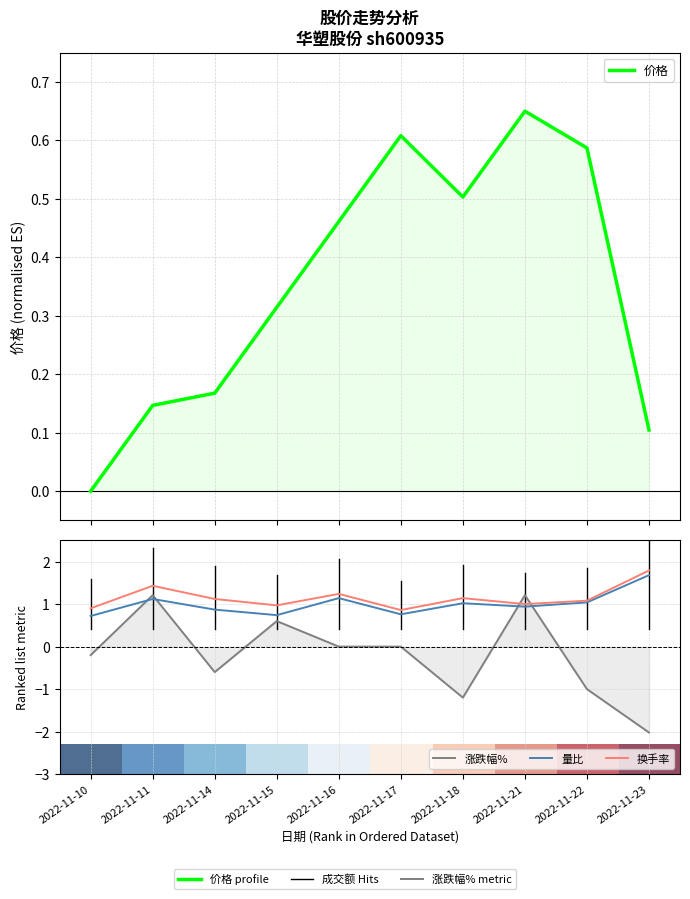

Which label corresponds to the largest value in the chart?

2022-11-23